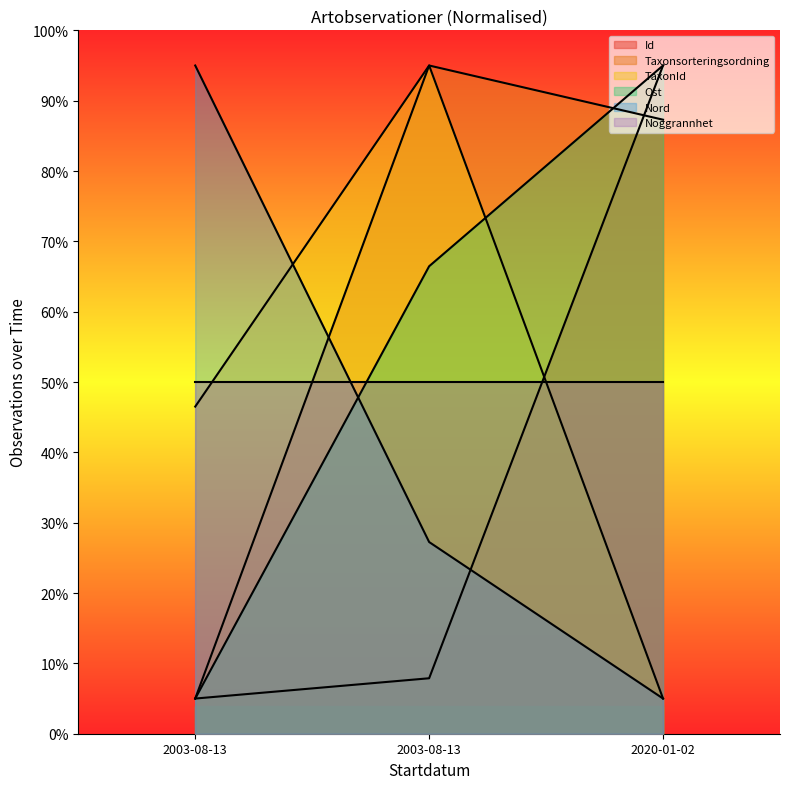

Which label corresponds to the largest value in the chart?

2020-01-02